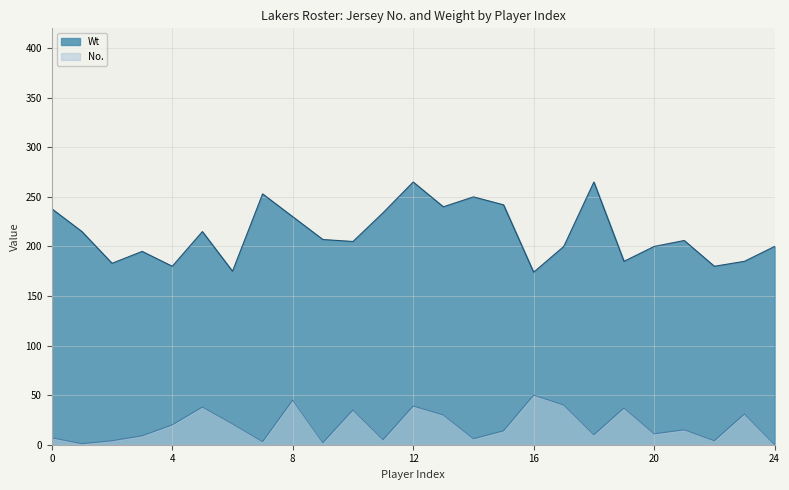

What is the value of the No. point at the 9th from the left?

45